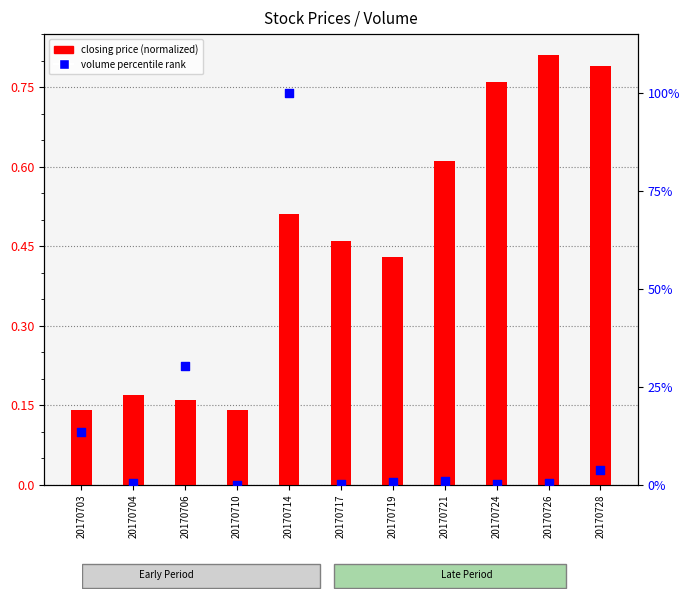

What is the total value across all series at 20170706?

30.4